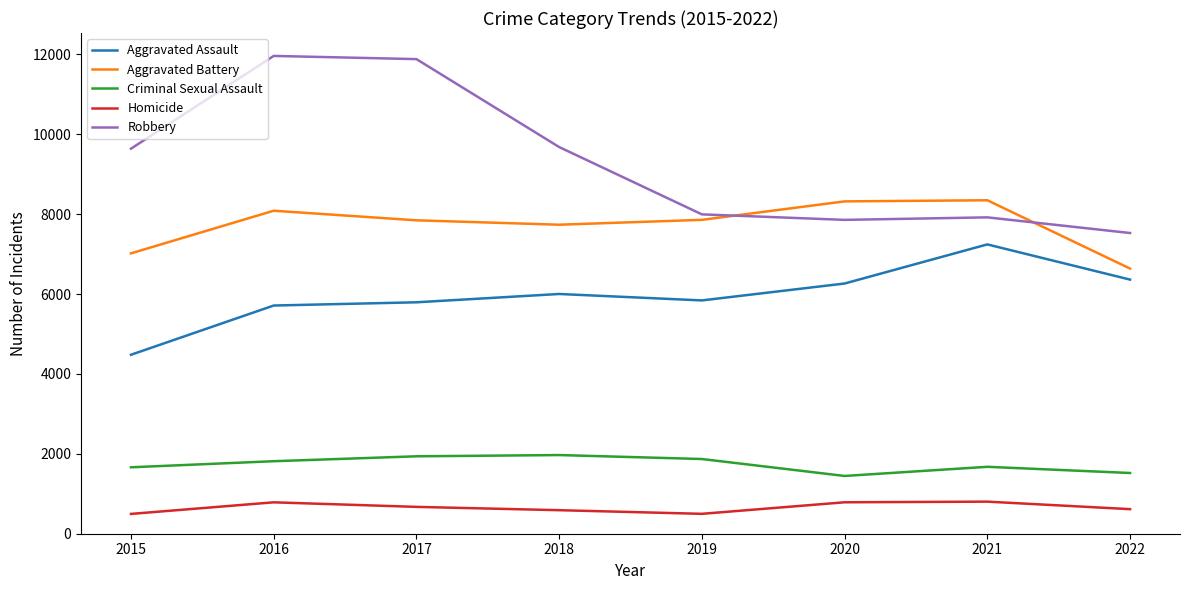

True or false: Robbery has more than 0 points higher than both neighbors.

True